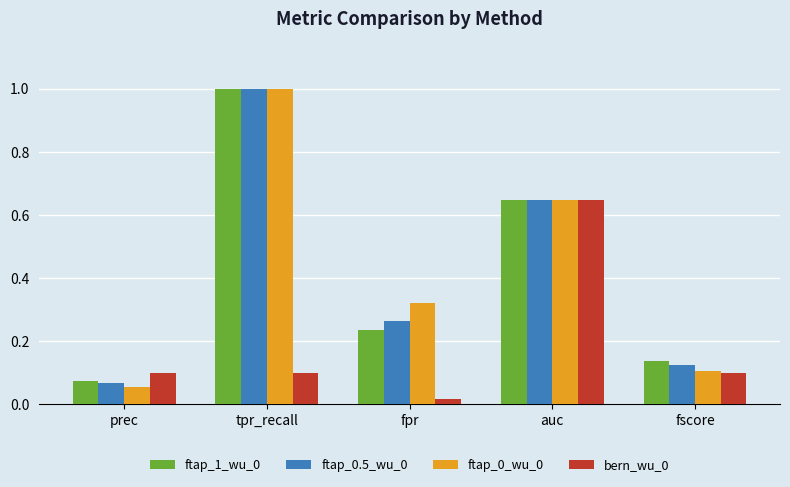

True or false: ftap_0_wu_0 has a value of 1.0 at tpr_recall.

True